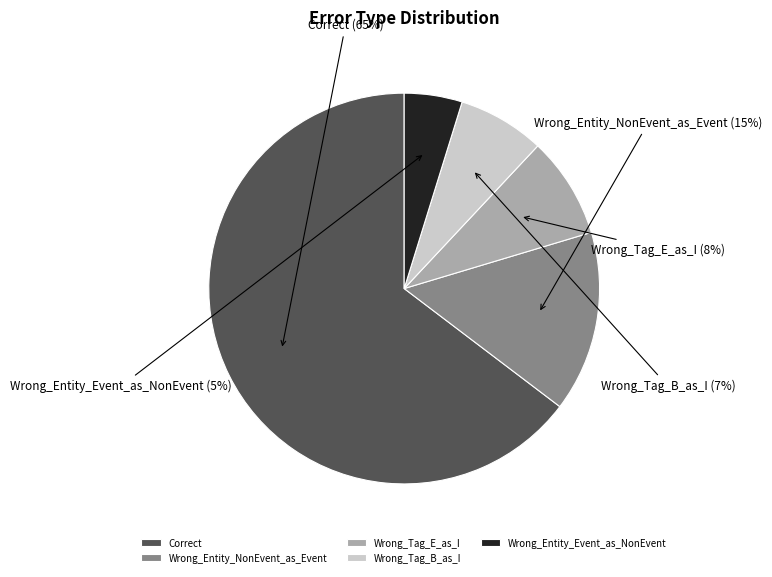

Count the number of slices in the pie.

5